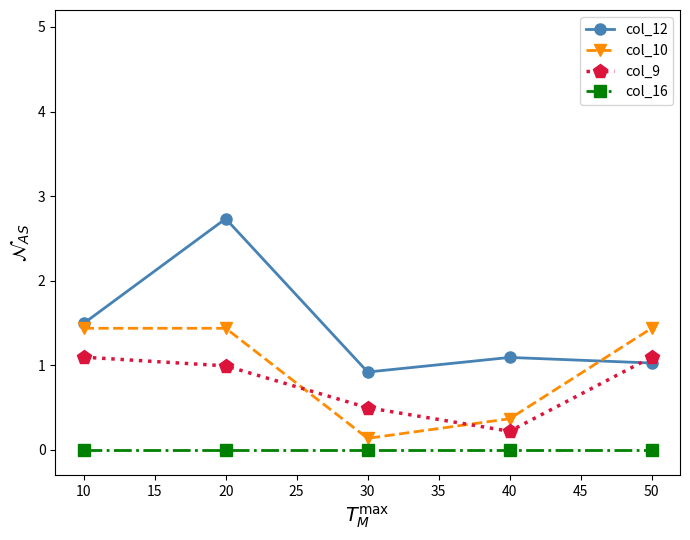

How many lines are shown in the chart?

4